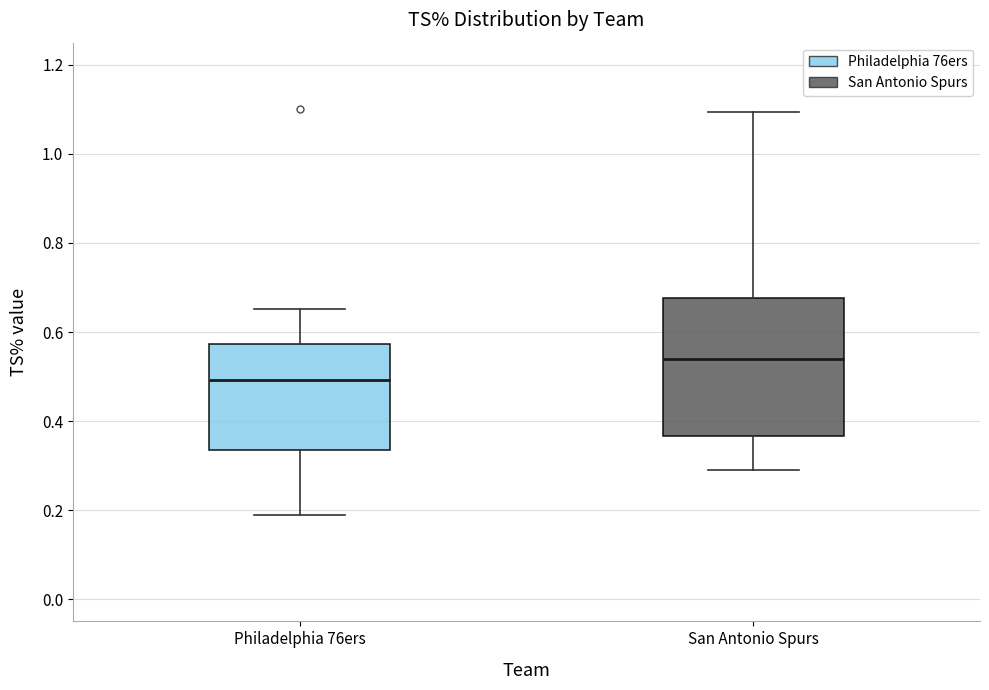

Where is the lower edge of the box for San Antonio Spurs on the y-axis? The values are not printed on the chart, so give them approximately, as read against the axis.

0.36